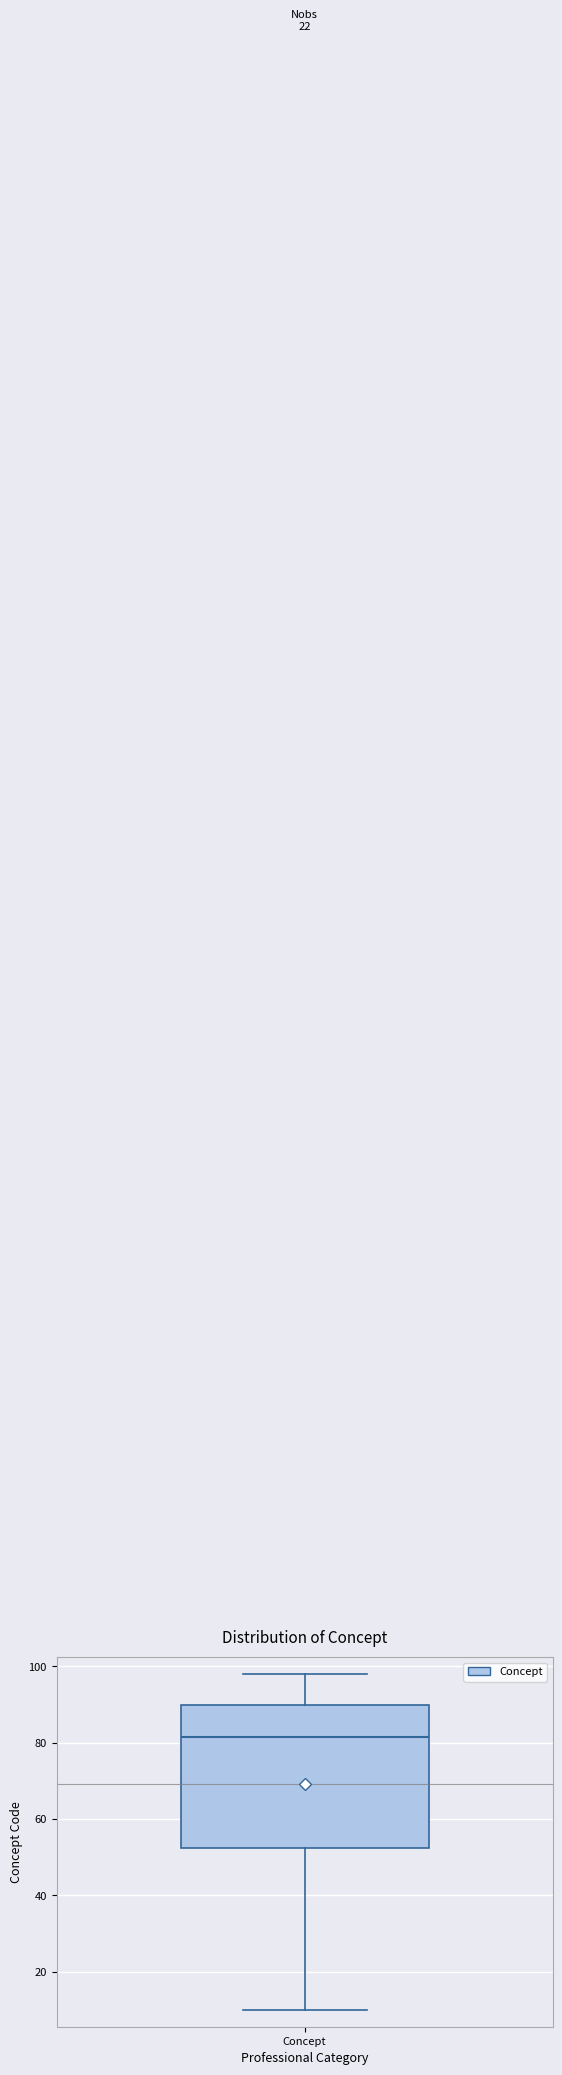

Transcribe this box plot: give where the median line is, the range the box spans, and where the two whiskers end, as read against the y-axis. The values are not printed on the chart, so give them approximately, as read against the axis.

median 82, box 52 to 90, whiskers 10 to 98